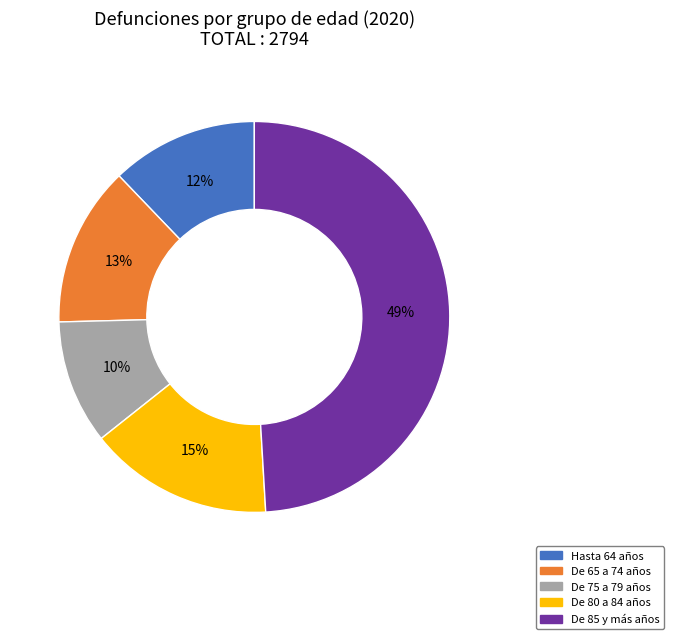

Is there a majority slice in this chart?

No